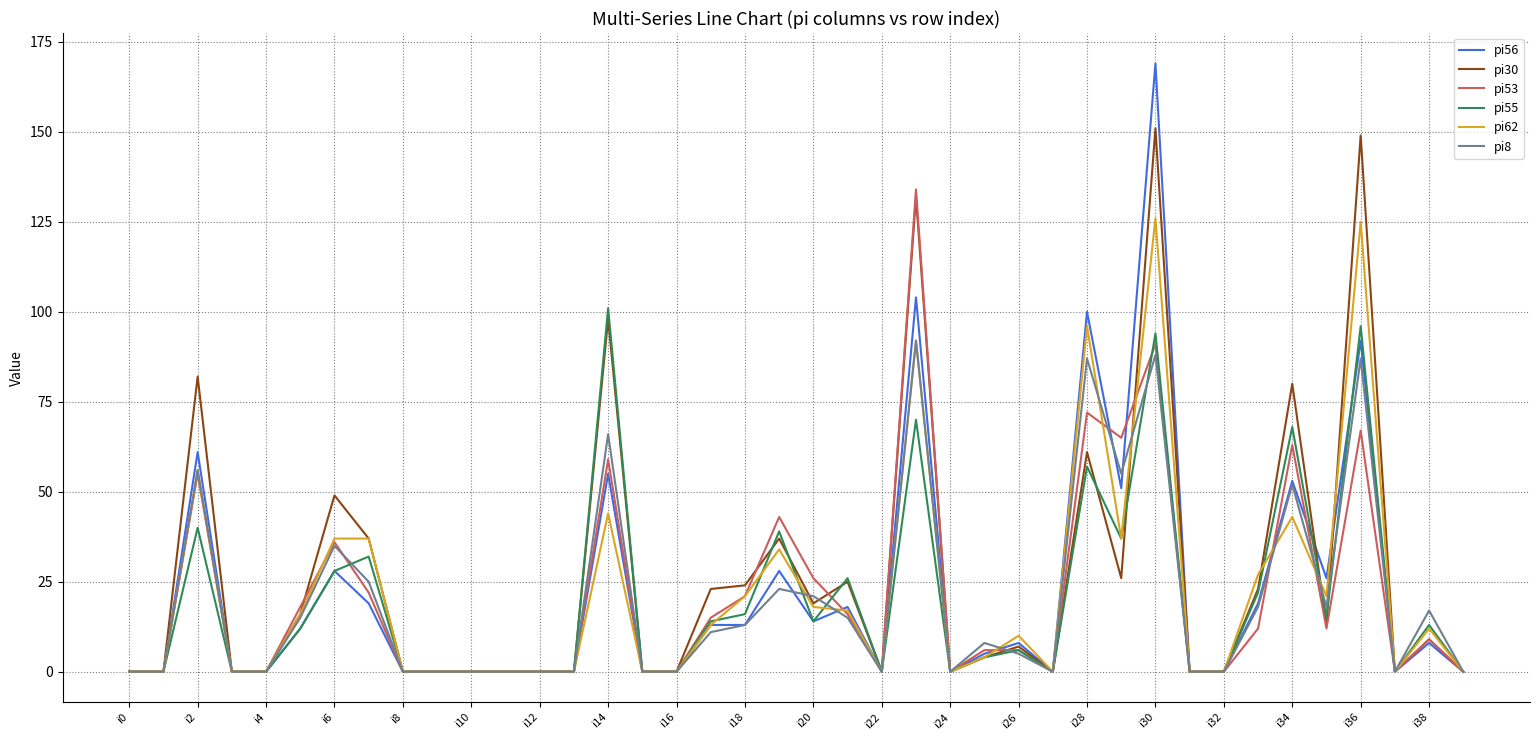

True or false: pi56 has more than 0 points higher than both neighbors.

True